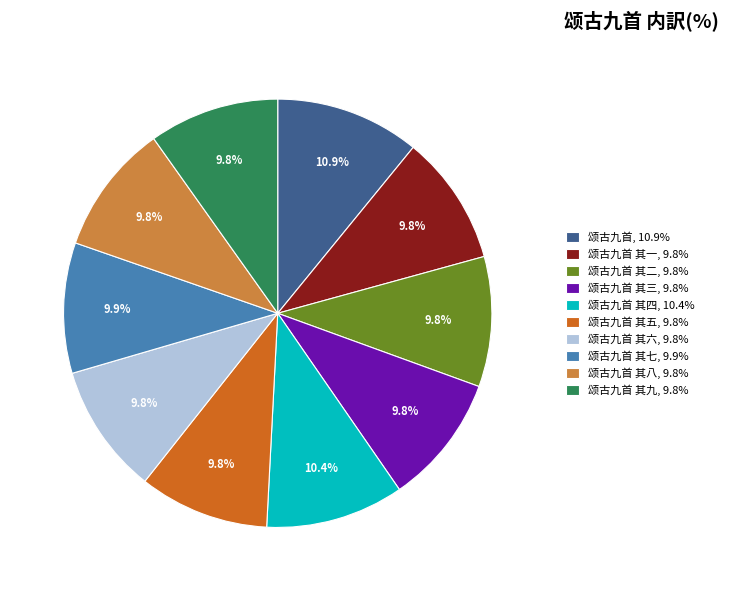

Is the sum of 颂古九首 其七, 9.9% and 颂古九首 其三, 9.8% greater than half?

No